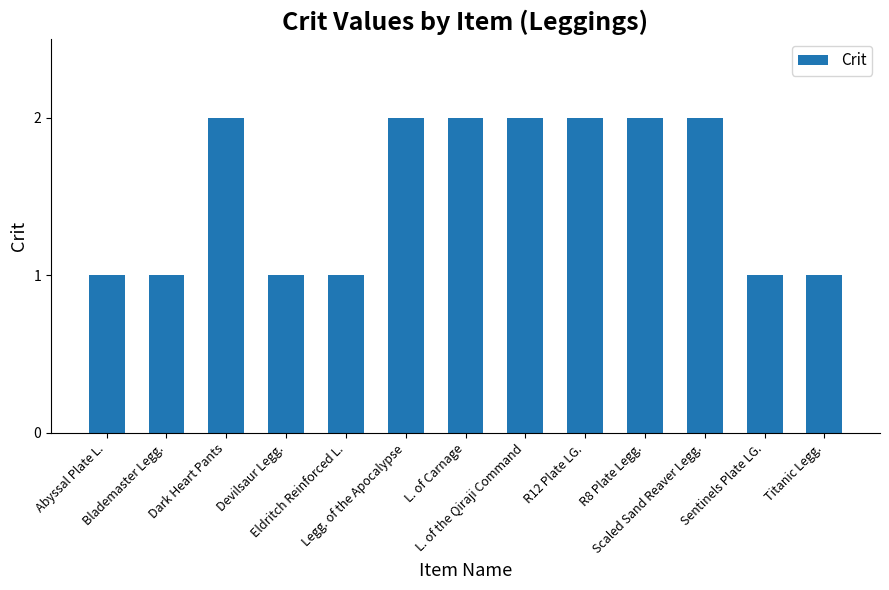

What is the value of the 7th bar from the left?

2